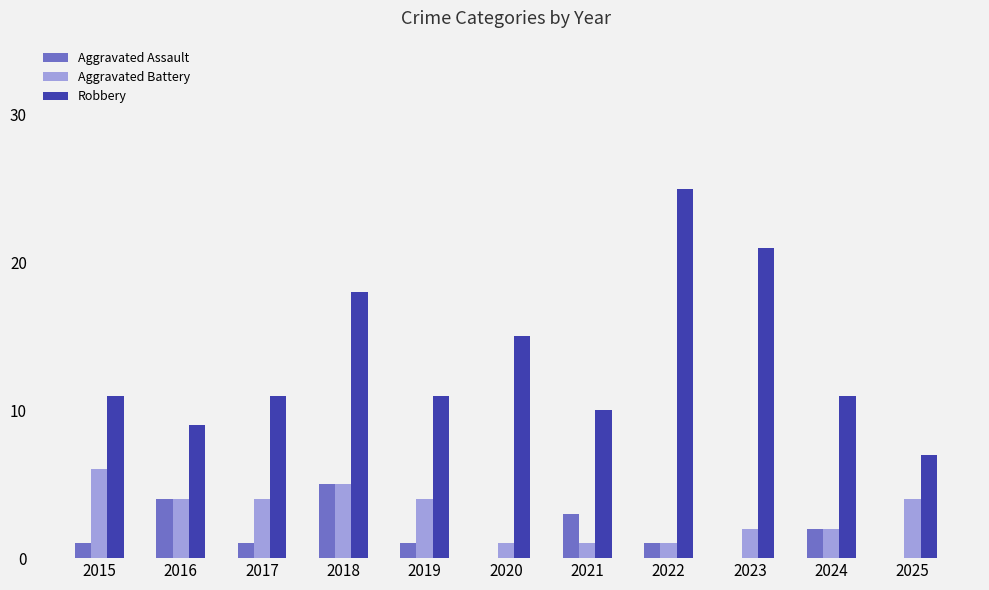

At which category is the sum across all series the highest?

2018